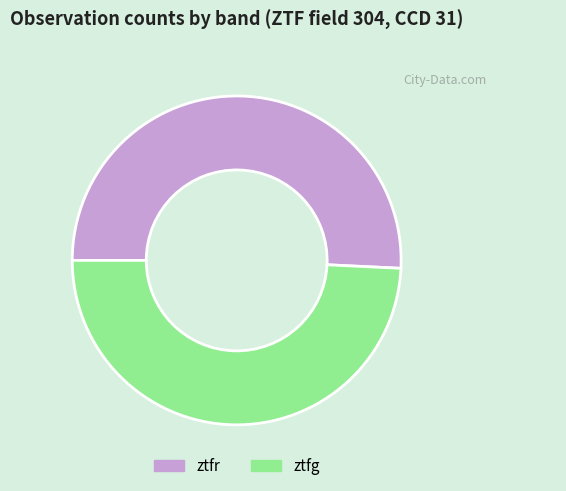

Rank the categories by value from lowest to highest.

ztfg, ztfr